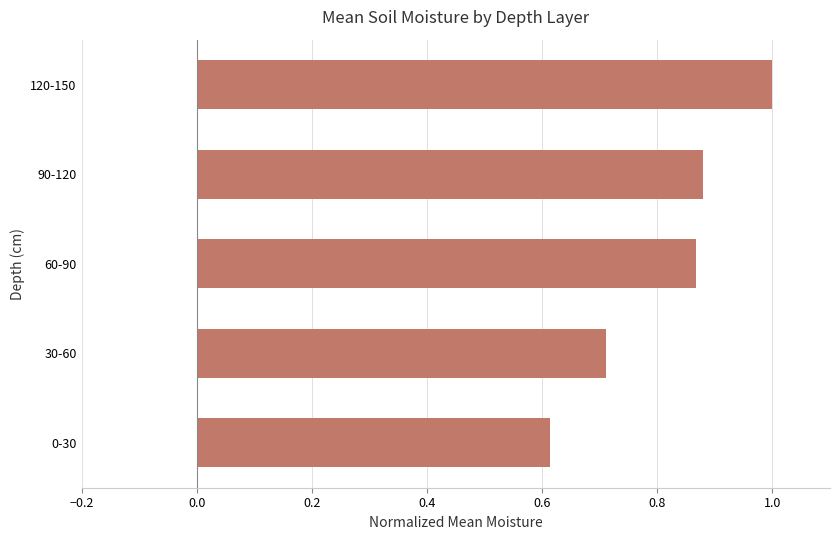

What is the minimum value shown in the chart?

0.6